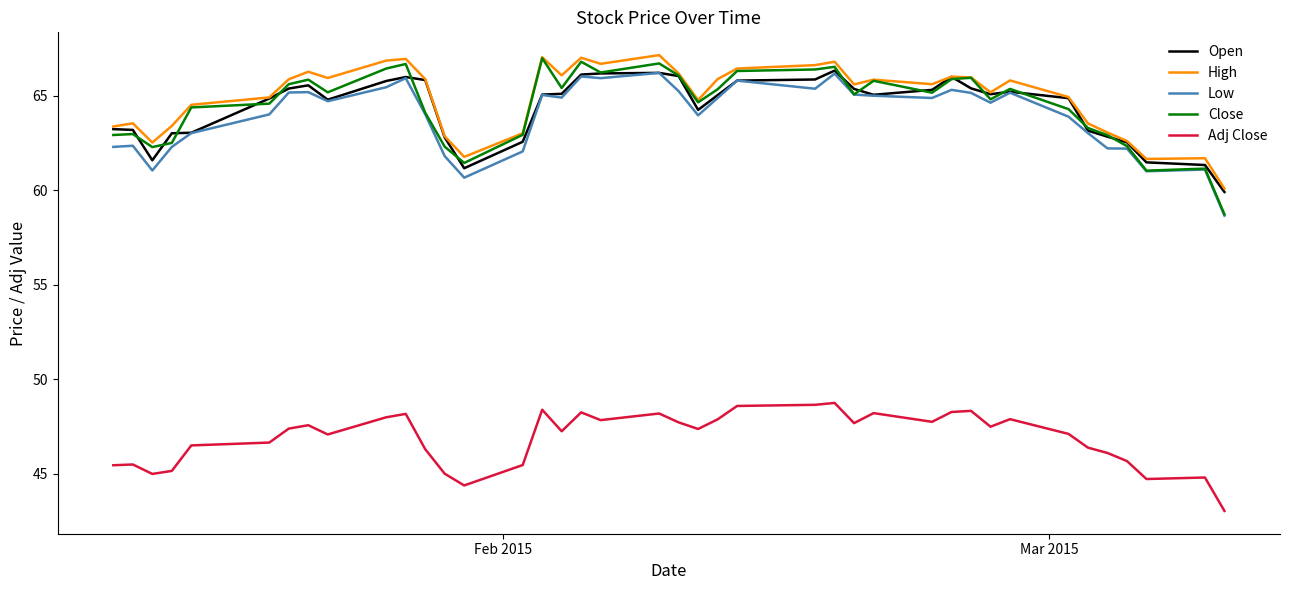

Which series has the widest spread of values?

Close